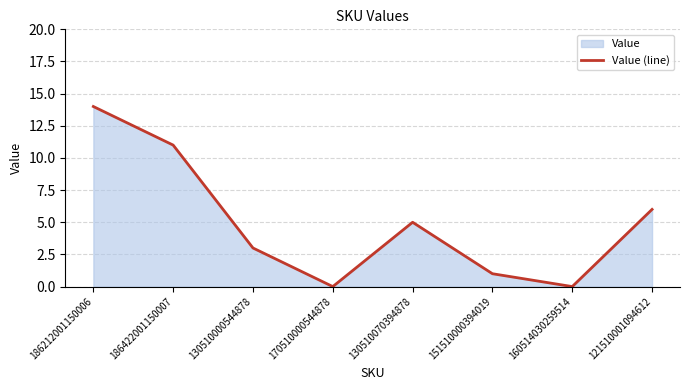

Reading left to right, transcribe all the data shown in this chart.

14	11	3	0	5	1	0	6